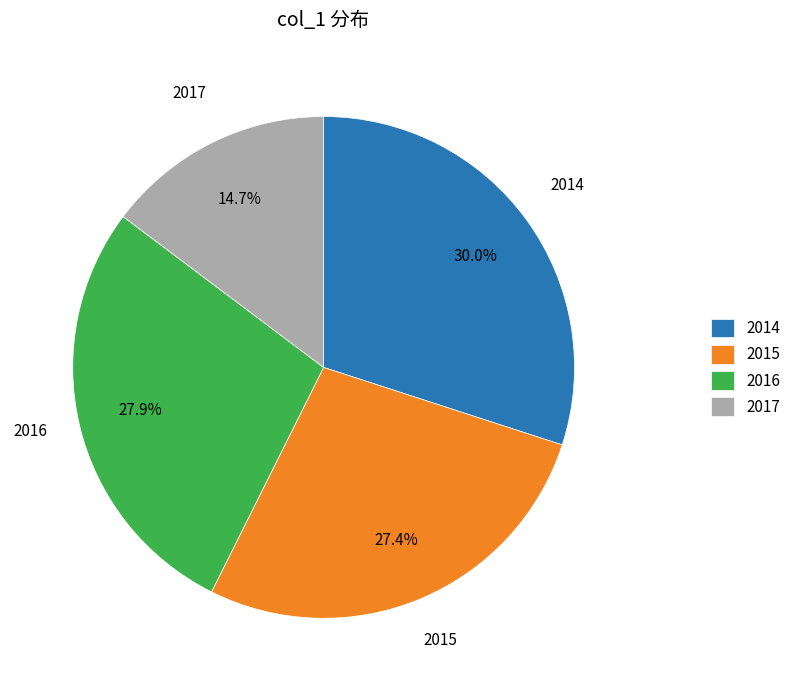

Which has a higher value, 2015 or 2017?

2015